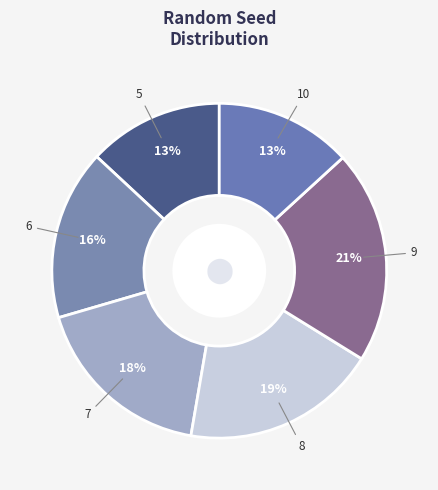

To the nearest percent, what portion does 5 represent?

13%